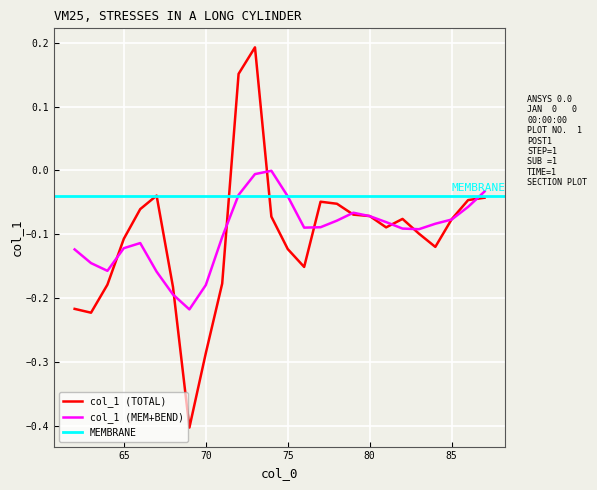

Which label corresponds to the largest value in the chart?

73